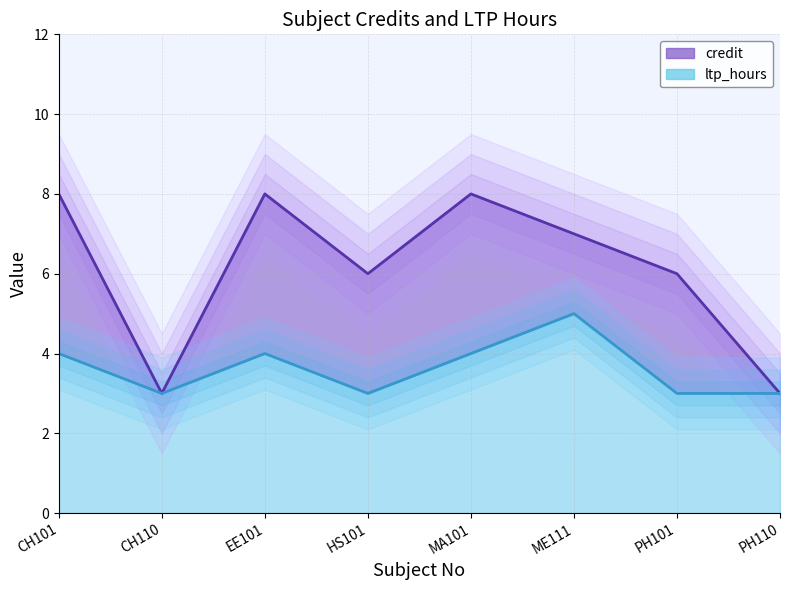

What is the average value of the ltp_hours series?

4